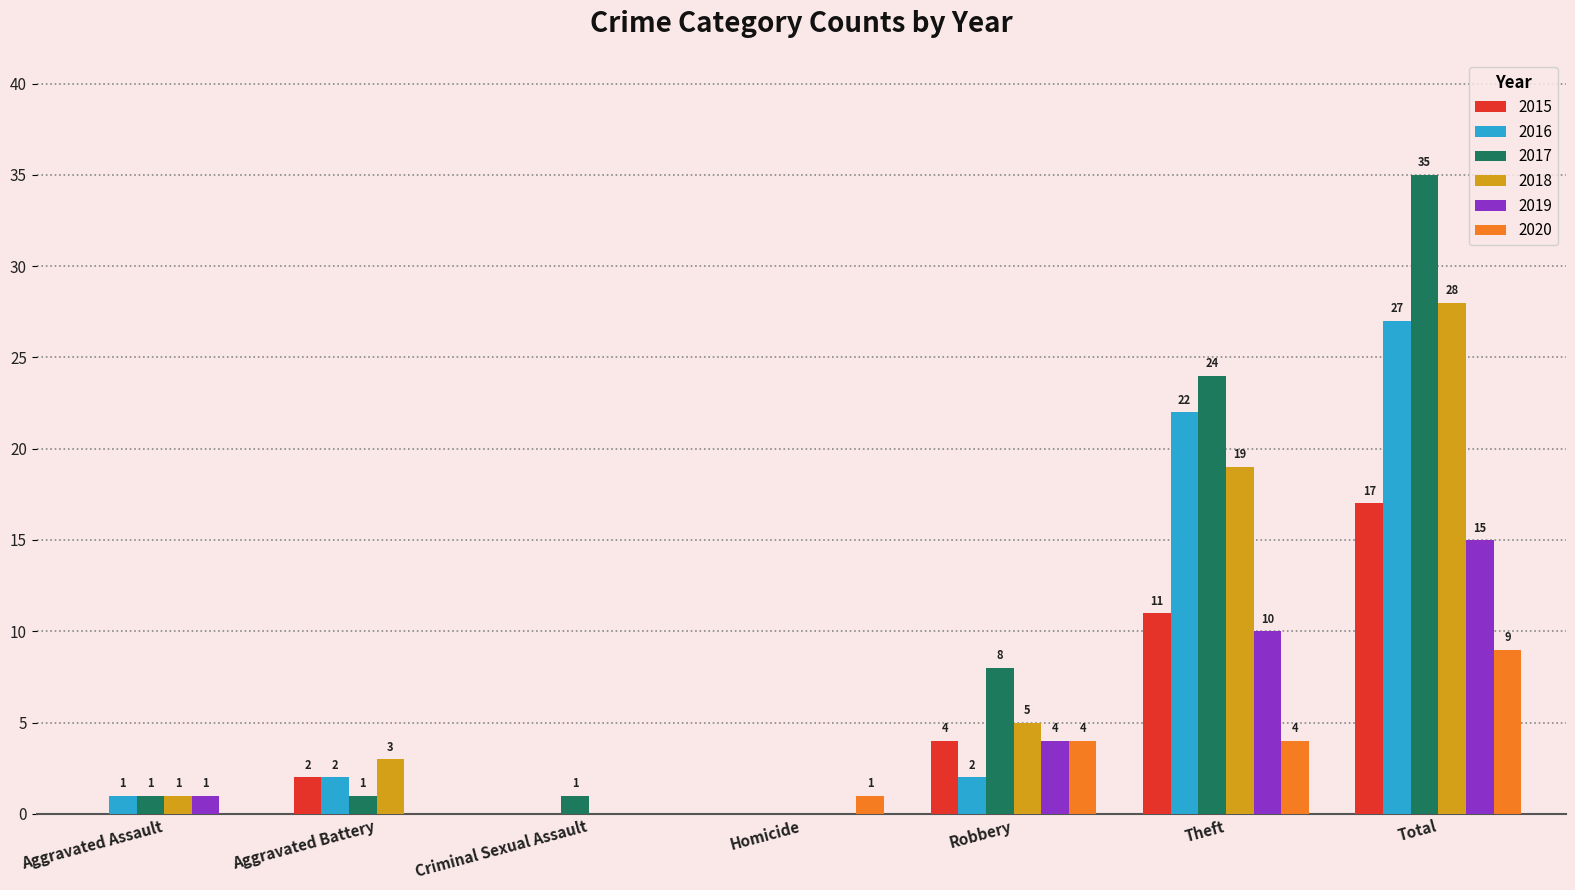

At which category does the chart reach its peak across all series?

Total